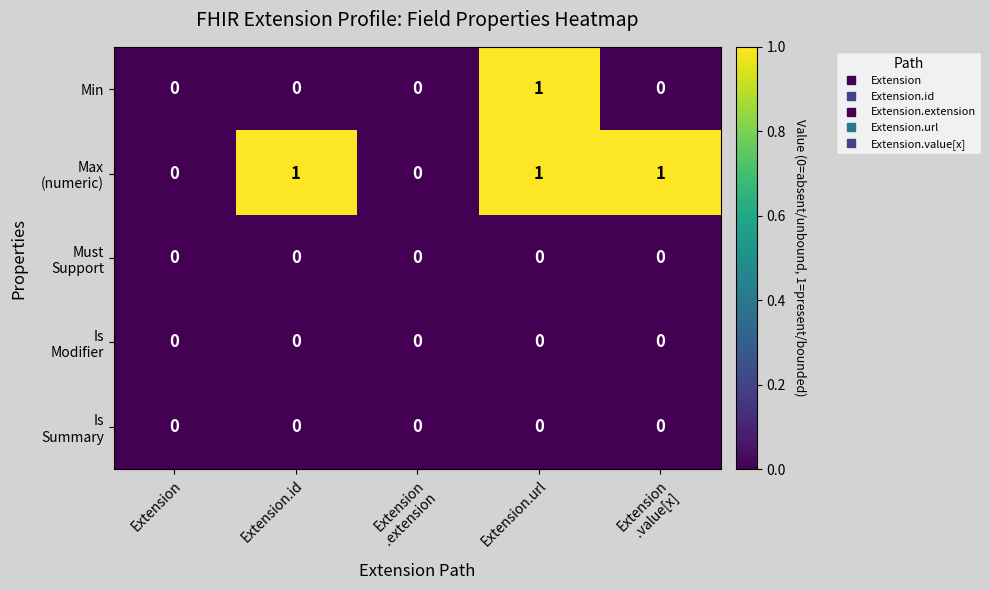

At which category is the sum across all series the highest?

Extension.url